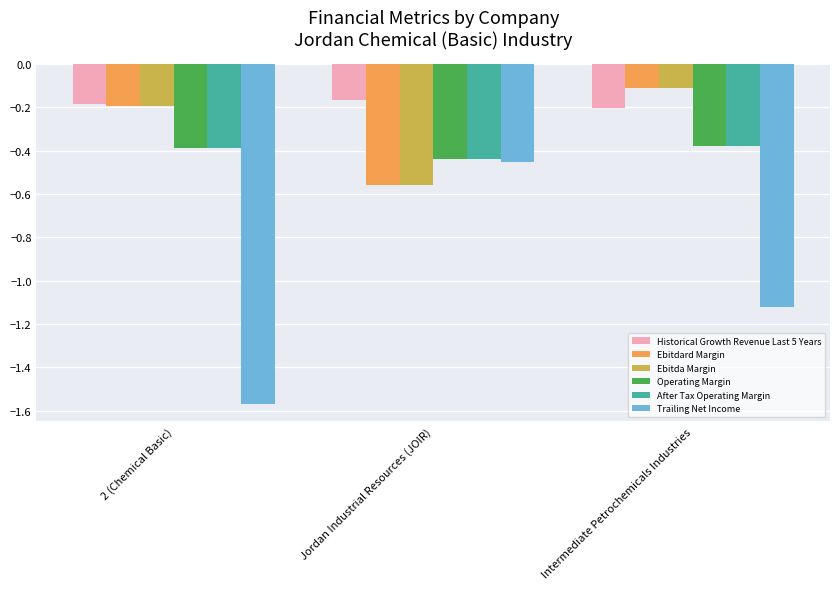

What is the spread (max minus min) of values at Jordan Industrial Resources (JOIR)?

0.4